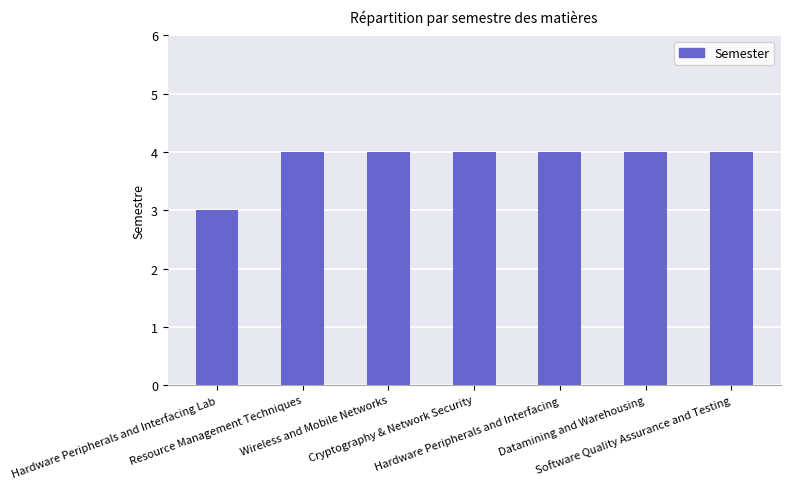

What is the sum of all values?

27